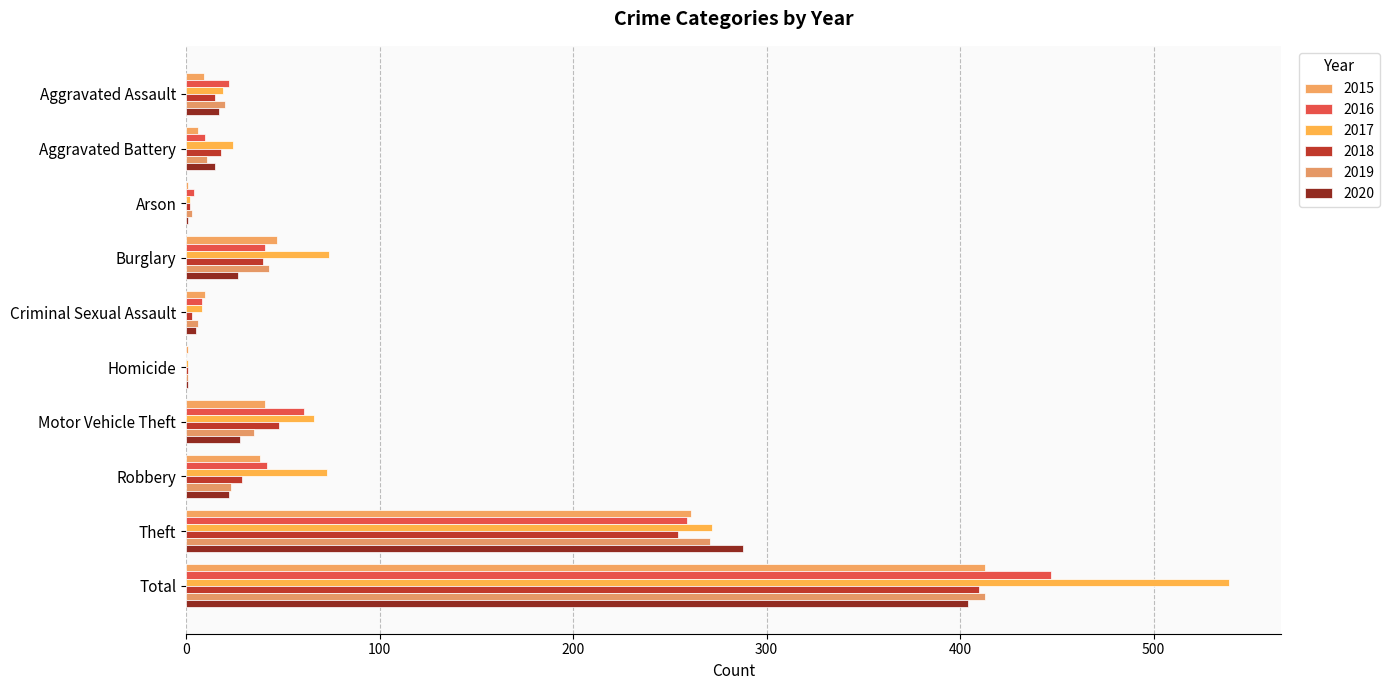

Where is 2015 nearest to the value 207?

Theft